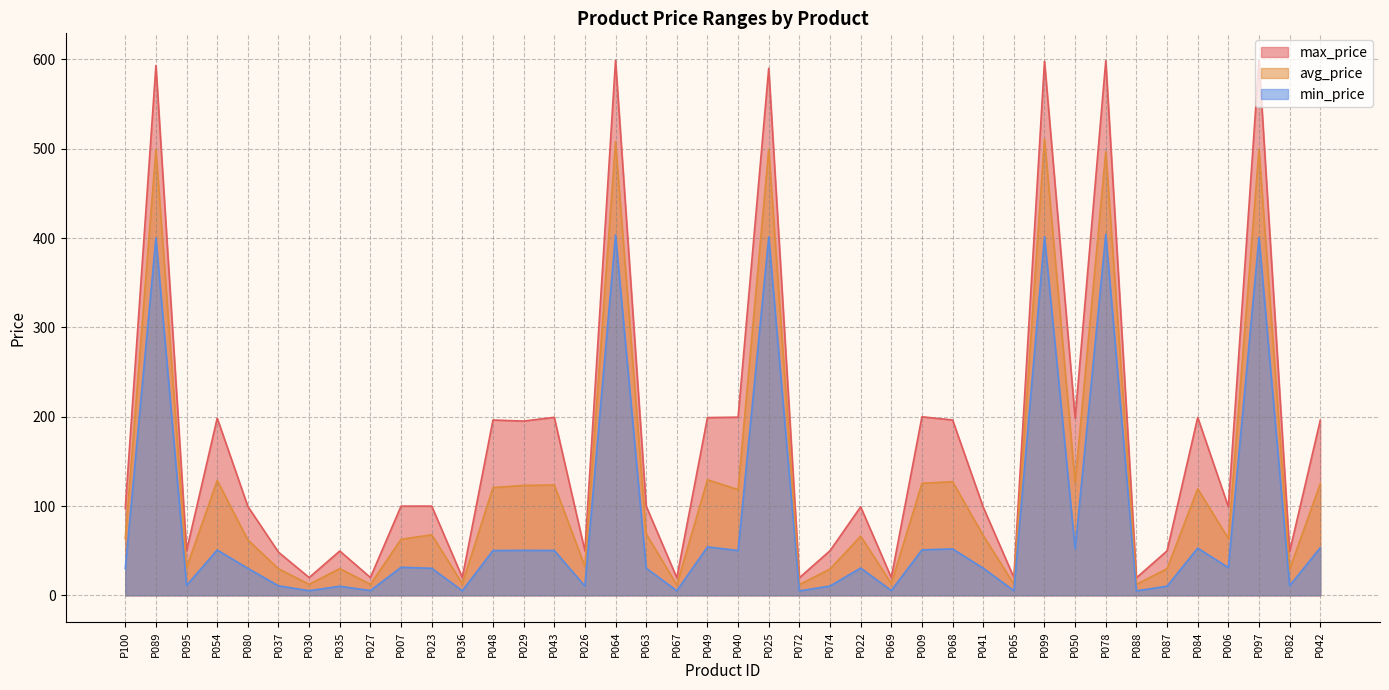

True or false: min_price and avg_price cross at least once.

False